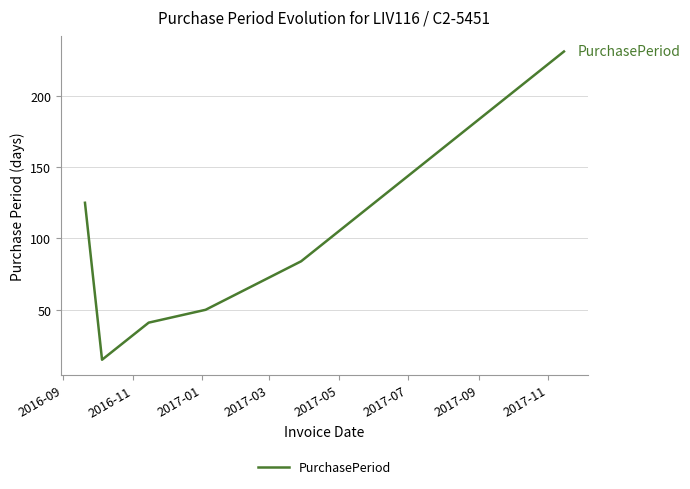

How many interior local valleys (lower than both neighbors) does the data have?

1